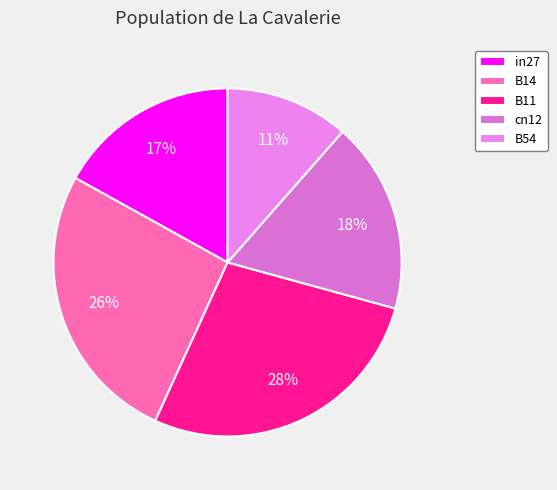

To the nearest percent, what portion does B54 represent?

11%